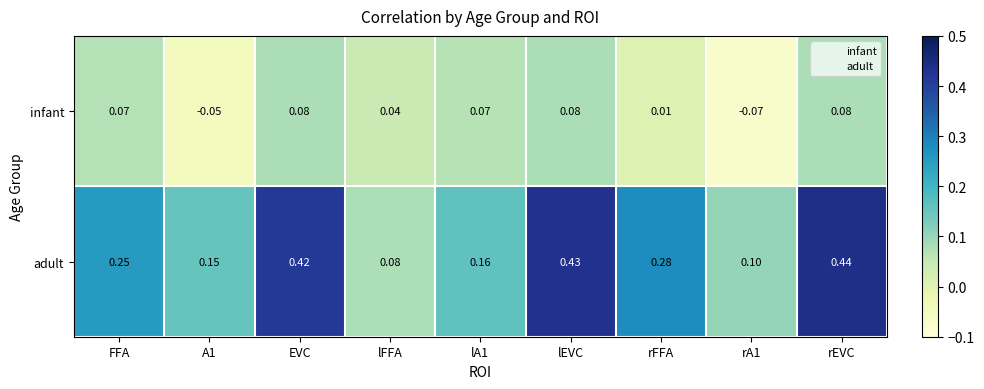

List the series in order of their overall mean, highest first.

adult, infant